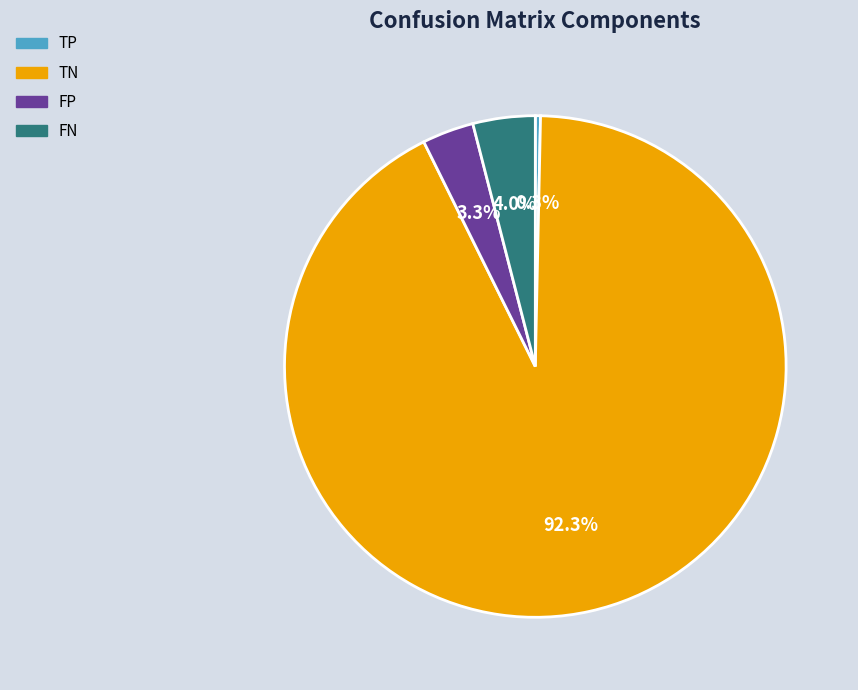

Rank the categories by value from lowest to highest.

TP, FP, FN, TN